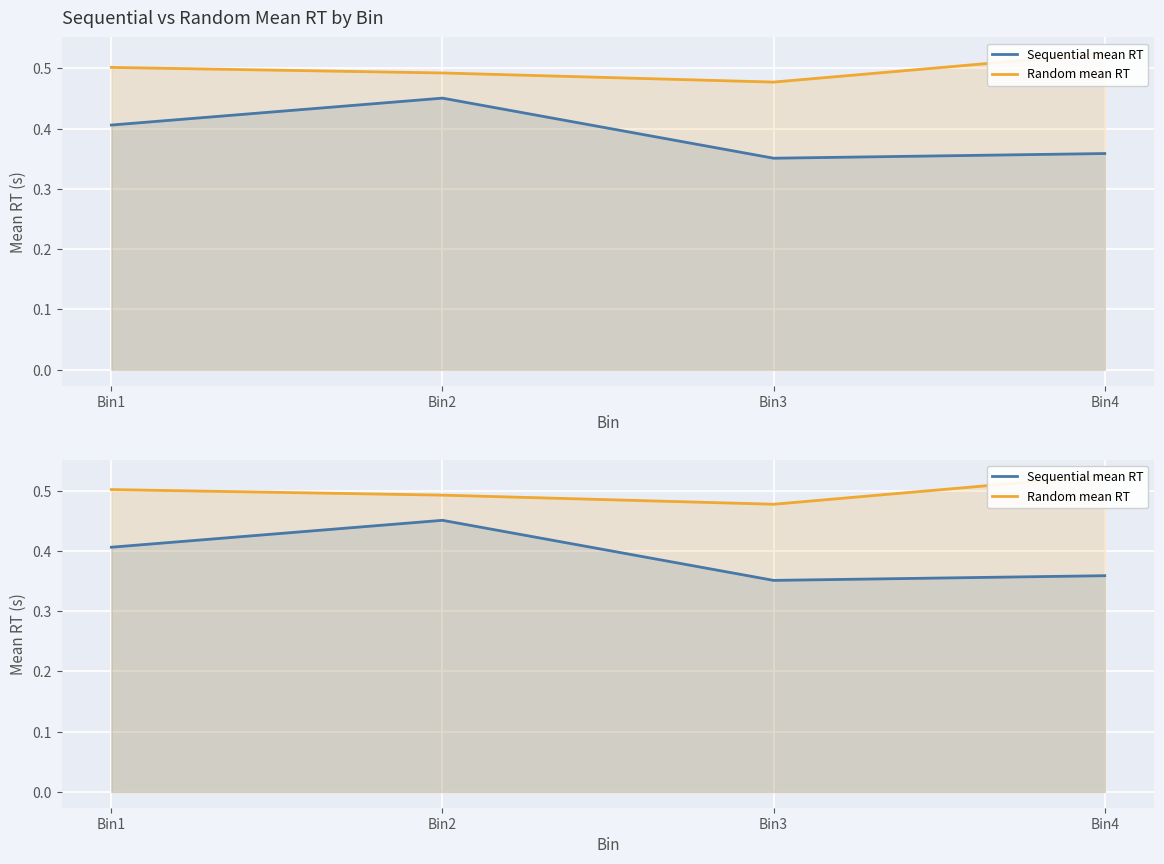

Count the Sequential mean RT values in the range 0 to 1.

4